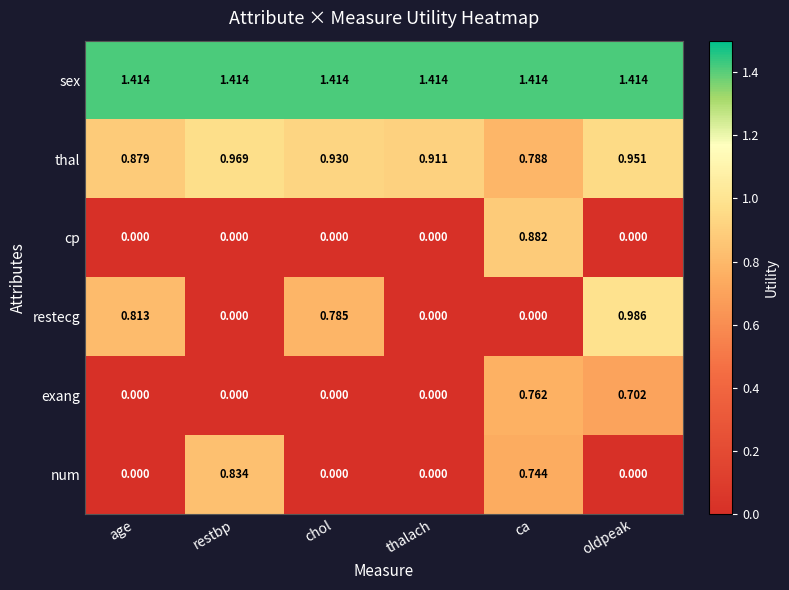

Which series has the largest total across all categories?

sex